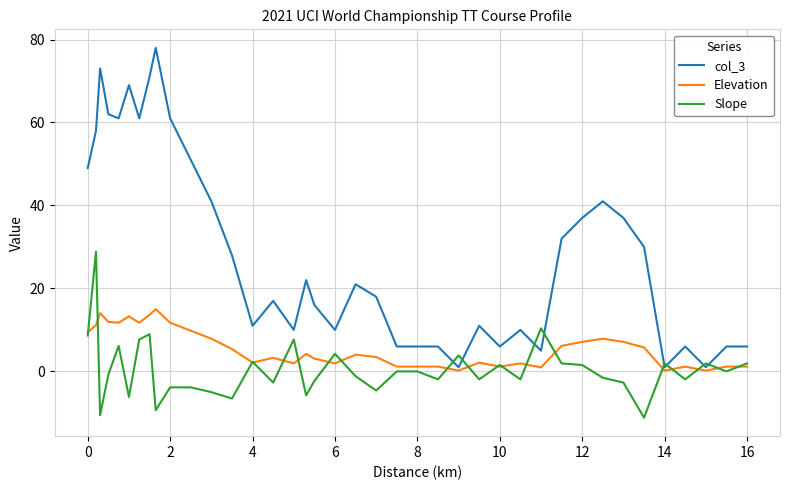

What is the smallest value displayed?

-11.2